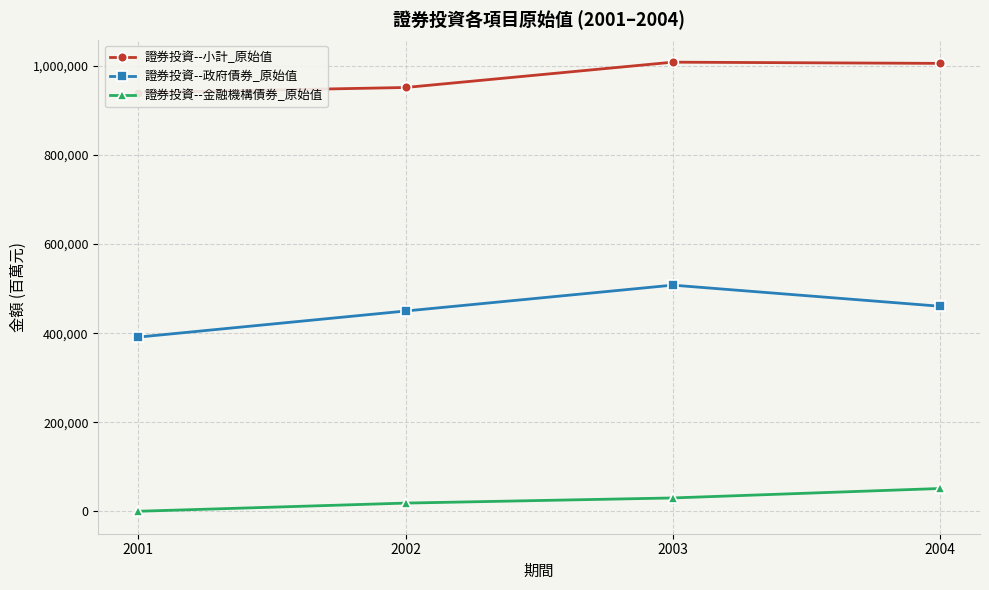

At how many categories does at least one series exceed 738727?

4